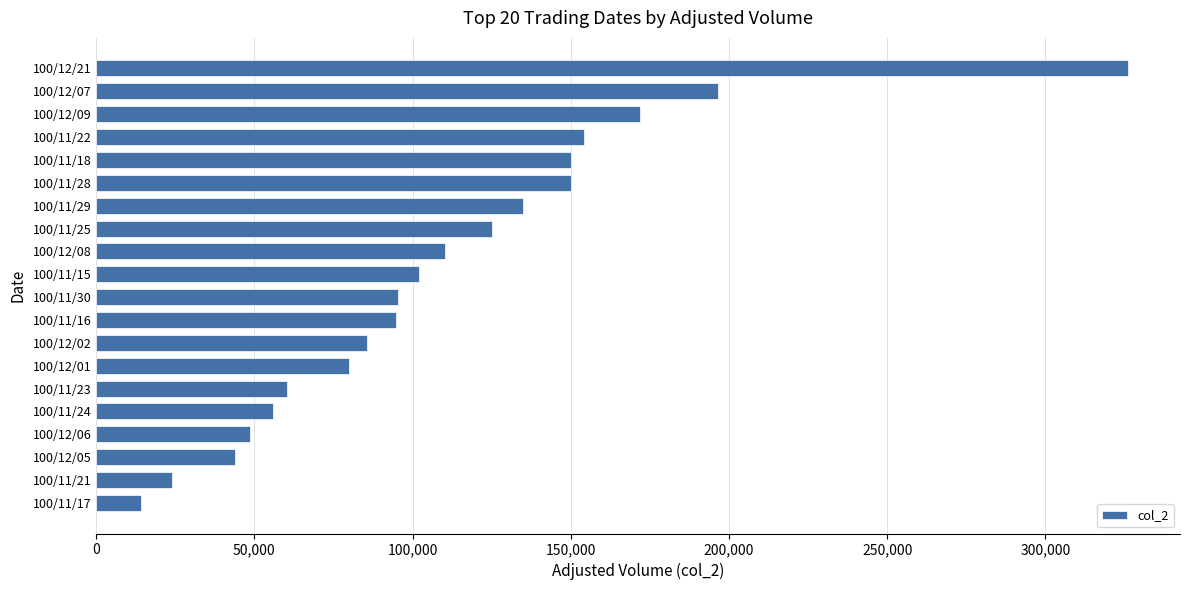

Does the chart contain stacked bars?

No